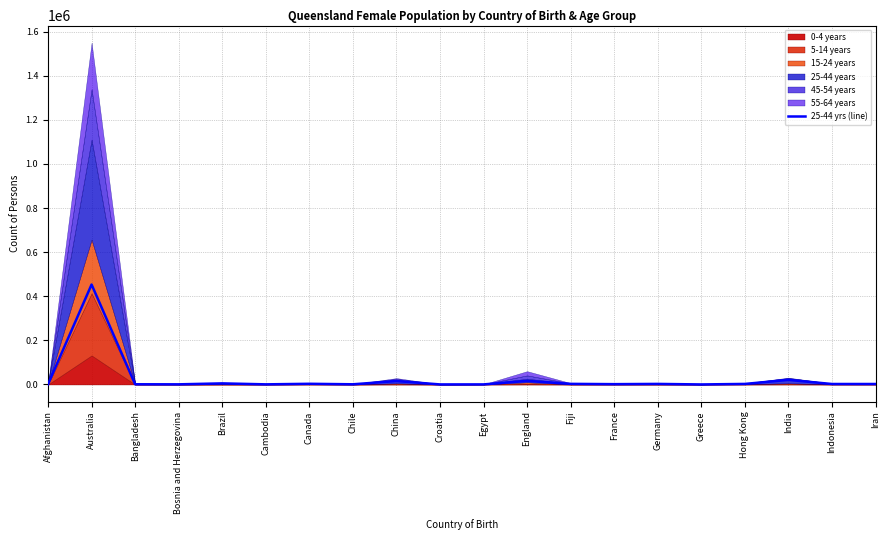

Is it true that the value at China is 21153?

False